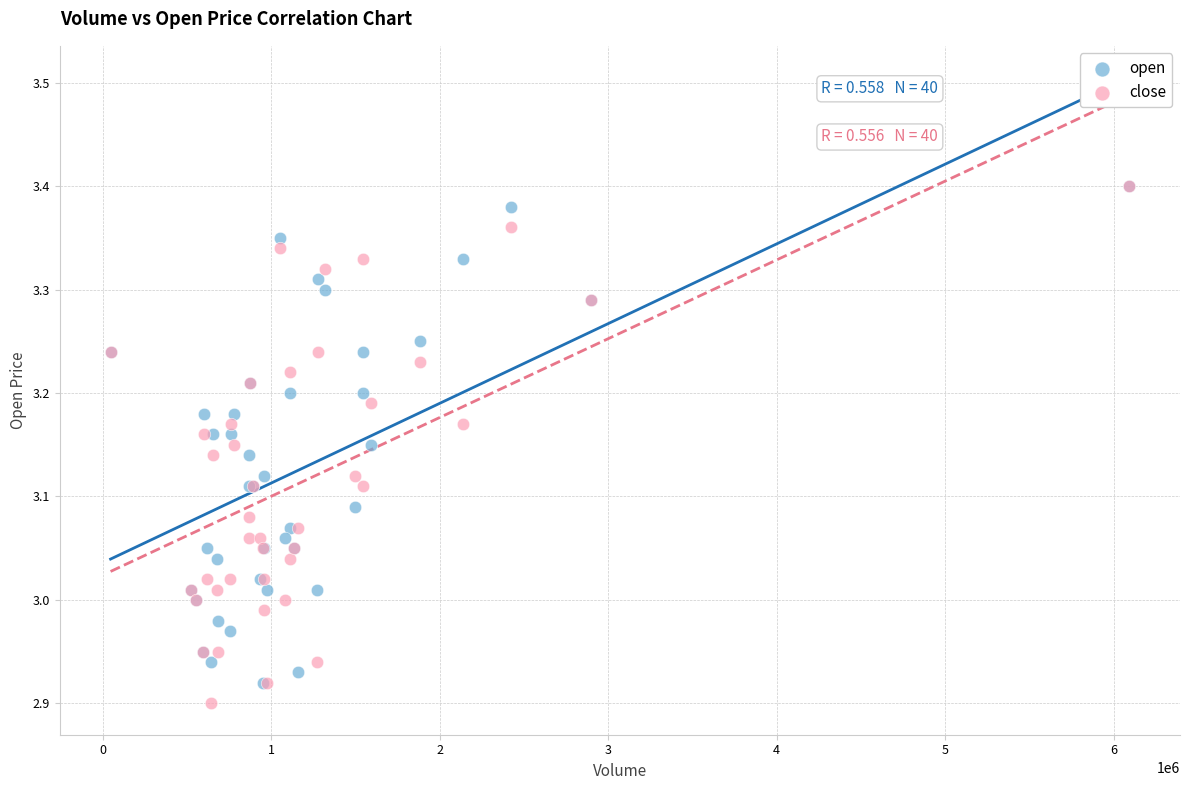

What are all the series names shown in the legend?

open, close